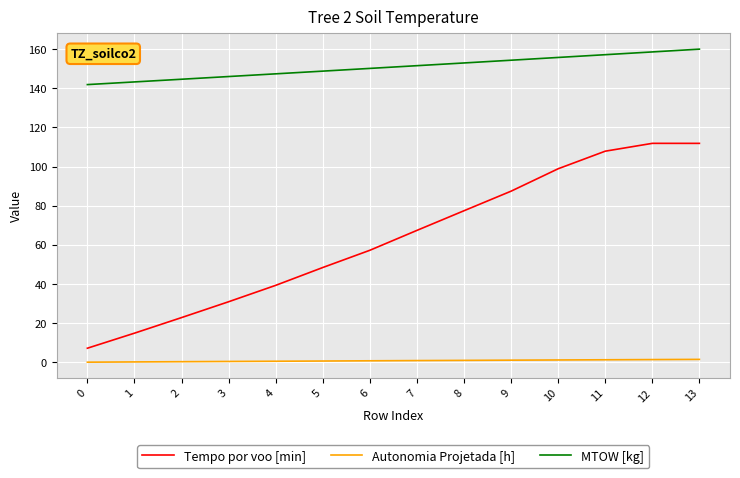

What are all the series names shown in the legend?

Tempo por voo [min], Autonomia Projetada [h], MTOW [kg]